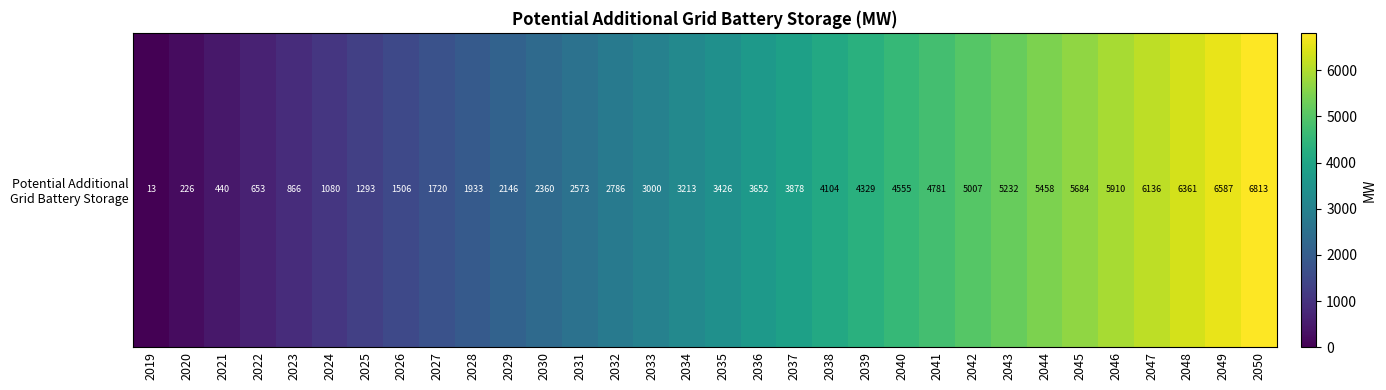

What is the change in value from 2021 to 2026?

+1066.6